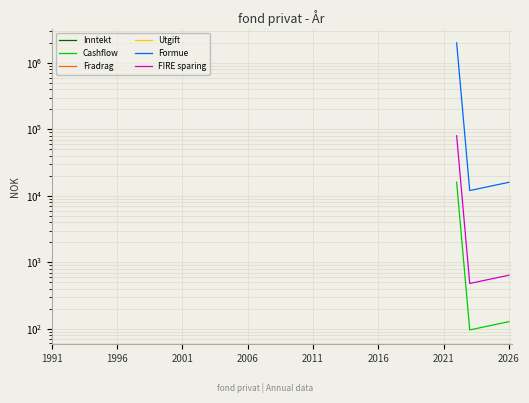

True or false: Fradrag and Formue cross at least once.

False